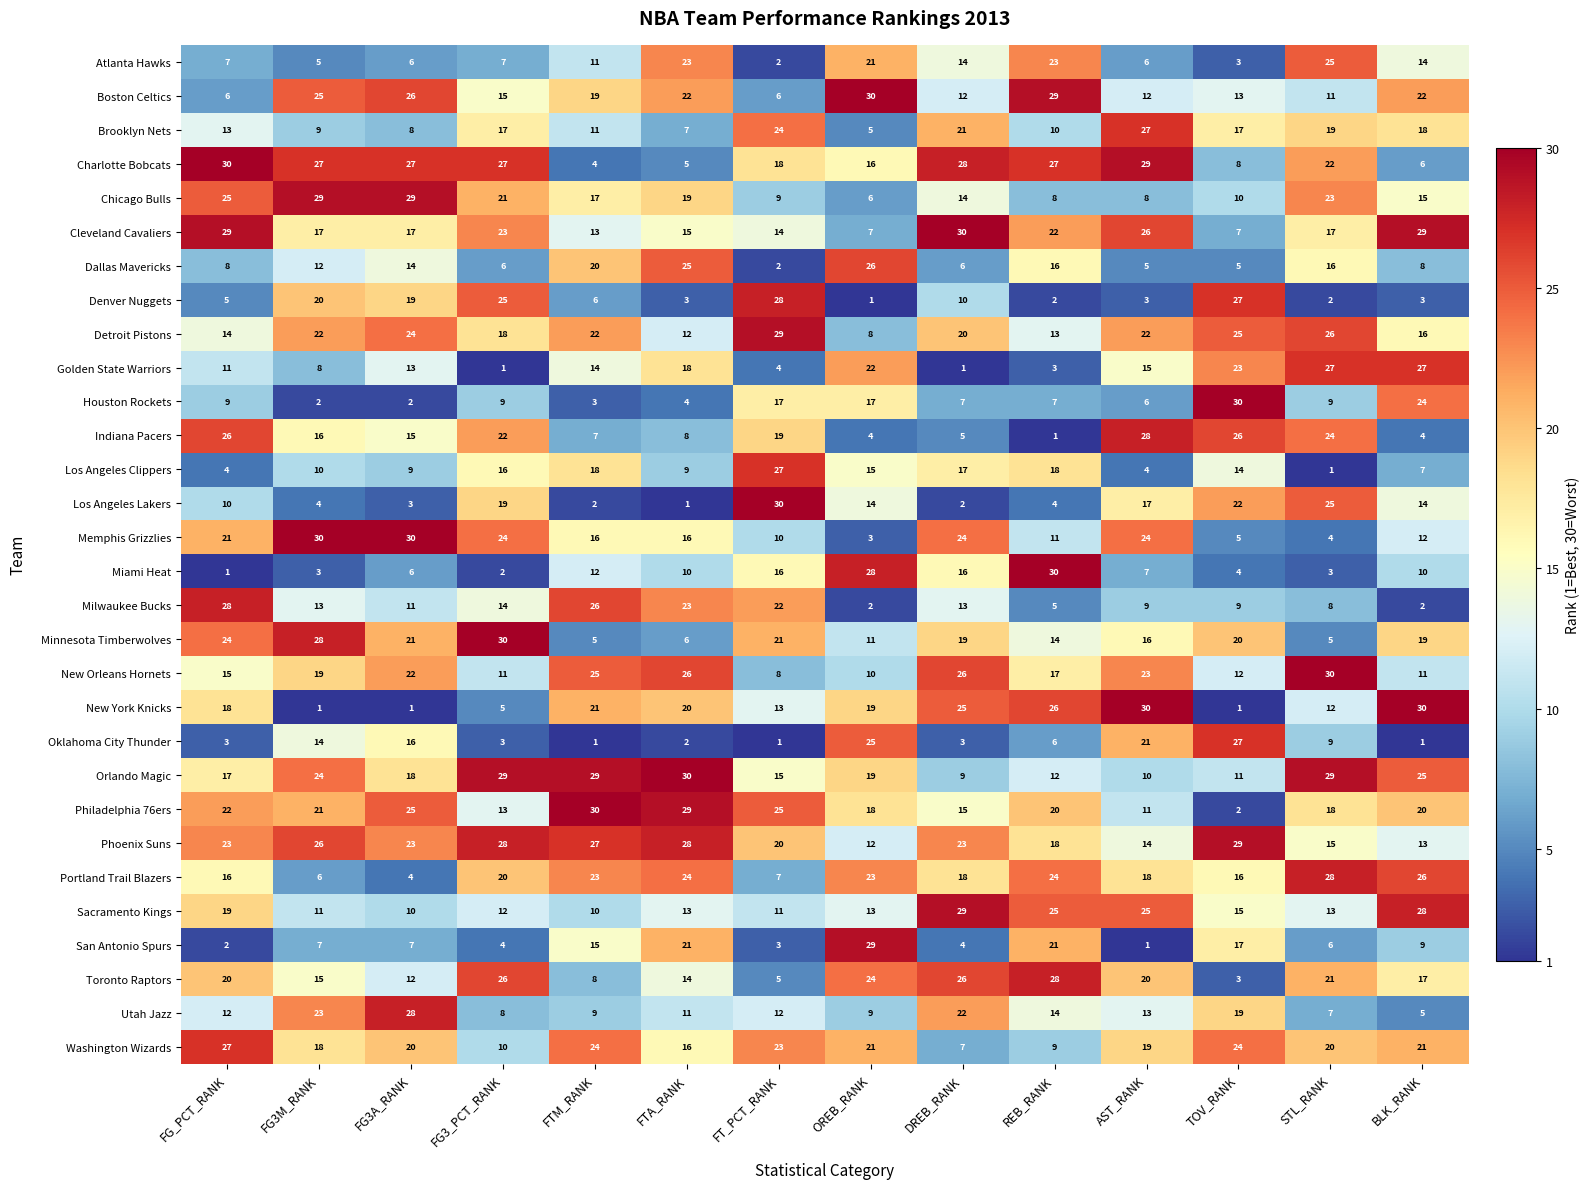

Which series changed the most between FG3M_RANK and DREB_RANK?

New York Knicks